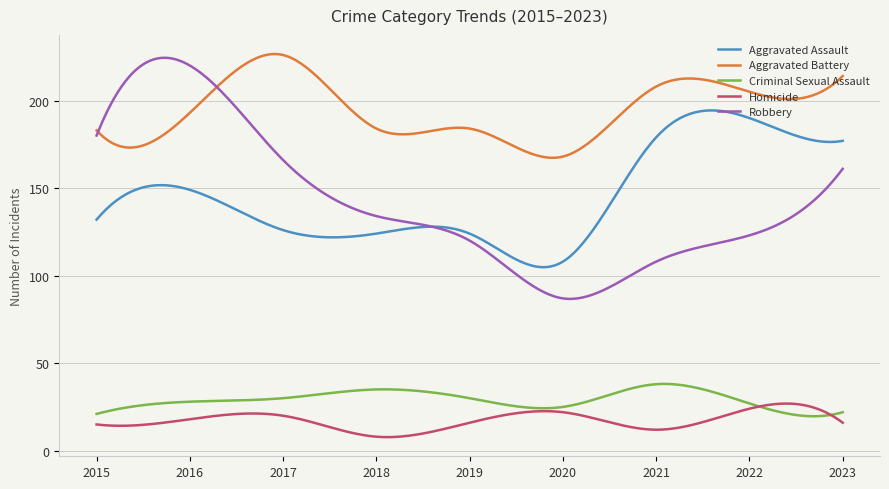

Which series has the widest spread of values?

Robbery